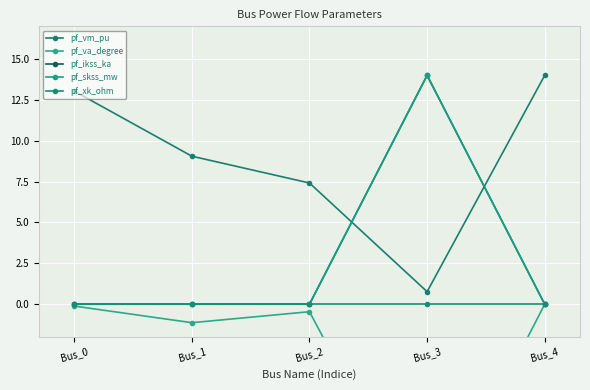

True or false: pf_ikss_ka and pf_skss_mw intersect in this chart.

False